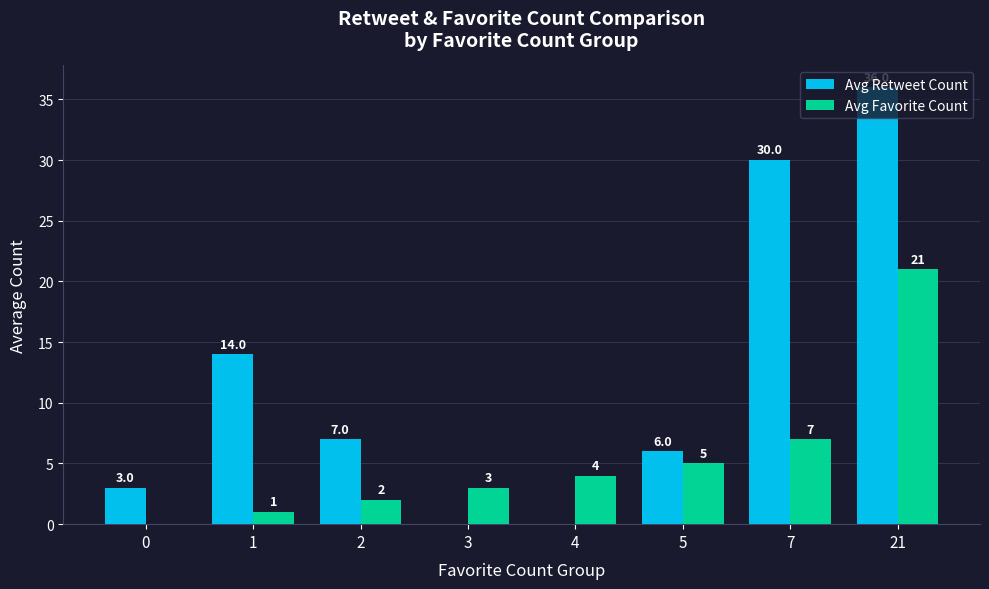

The Avg Favorite Count series shows 0 at 0. True or false?

True